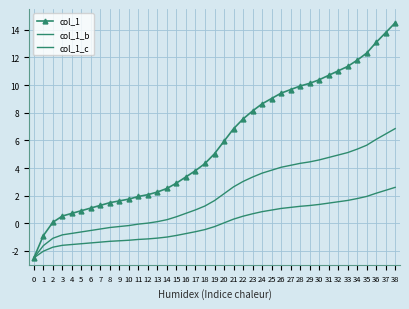

Is this an area chart (filled region under the line)?

No